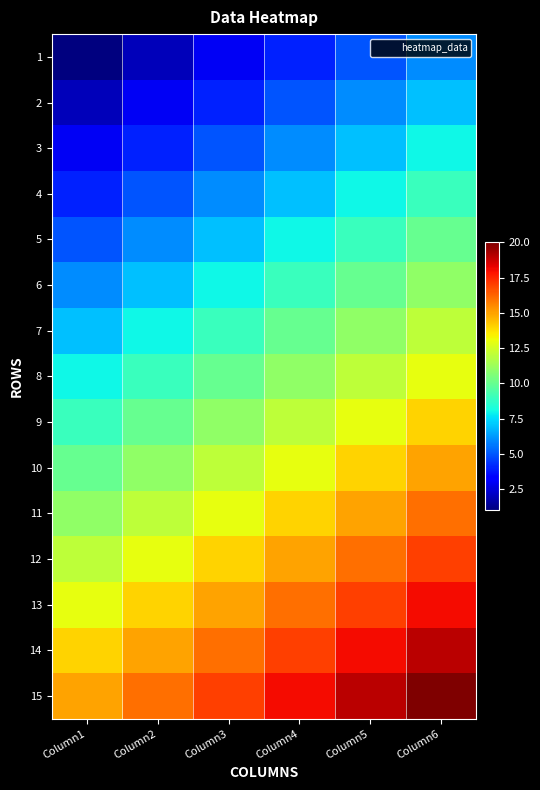

Which has a higher value, Column2 or Column1?

Column2